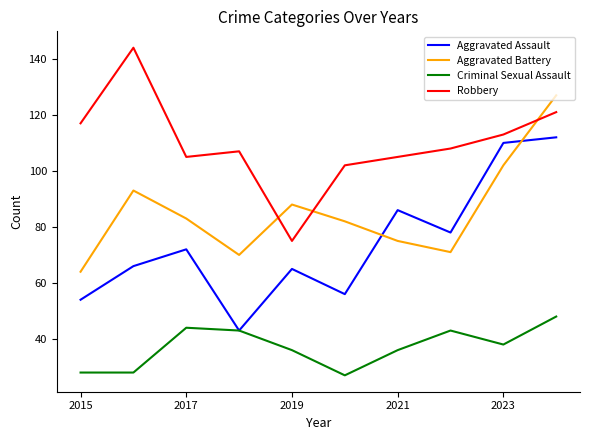

True or false: Aggravated Battery and Robbery intersect in this chart.

True